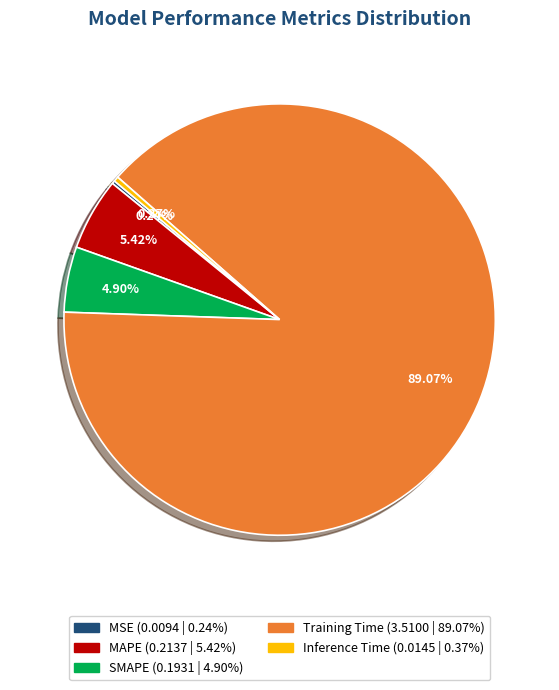

Between MAPE and SMAPE, which is larger?

MAPE